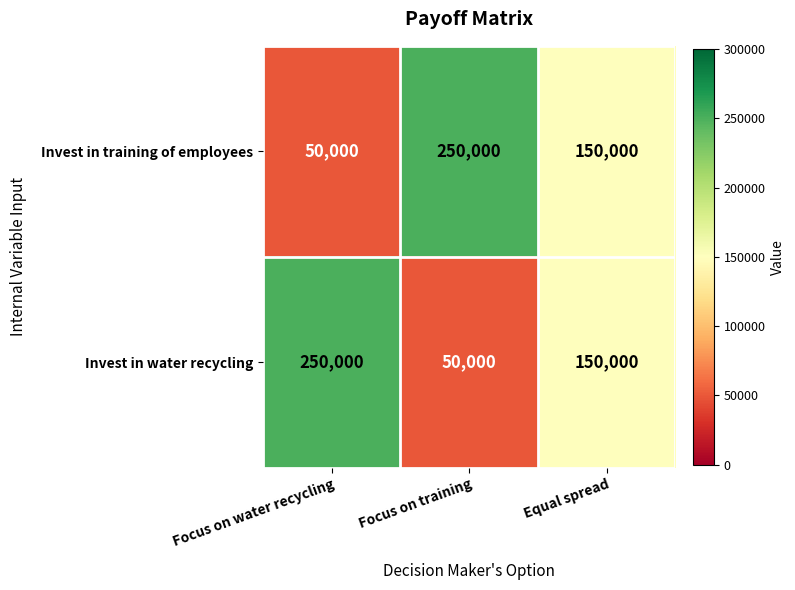

What is the lowest value of the Invest in training of employees series?

50000